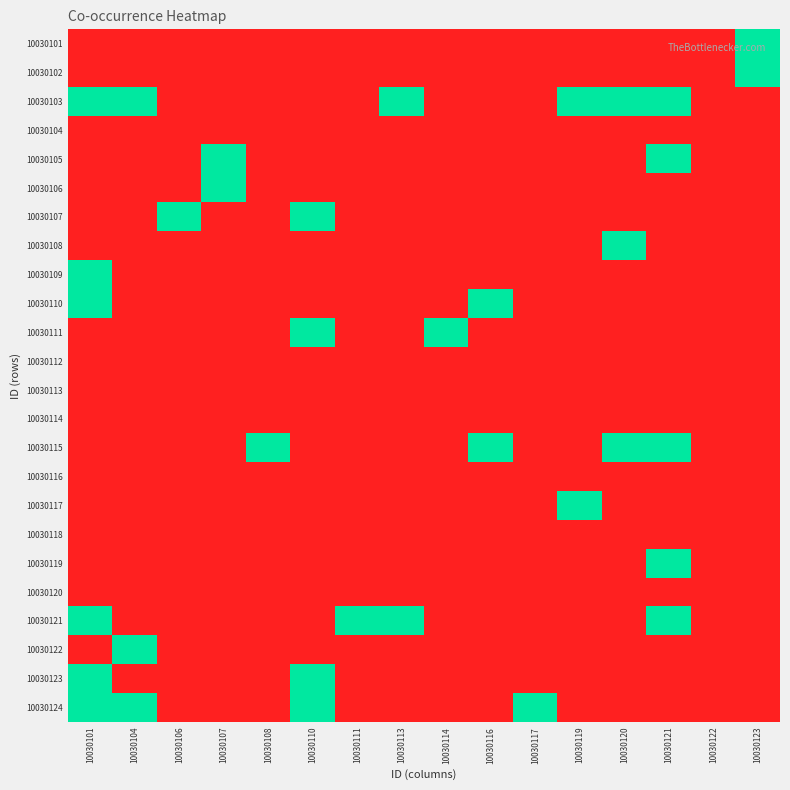

Reading right to left, extract all data points from this chart.

10030101: 10030123=1	10030122=0	10030121=0	10030120=0	10030119=0	10030117=0	10030116=0	10030114=0	10030113=0	10030111=0	10030110=0	10030108=0	10030107=0	10030106=0	10030104=0	10030101=0
10030102: 10030123=1	10030122=0	10030121=0	10030120=0	10030119=0	10030117=0	10030116=0	10030114=0	10030113=0	10030111=0	10030110=0	10030108=0	10030107=0	10030106=0	10030104=0	10030101=0
10030103: 10030123=0	10030122=0	10030121=1	10030120=1	10030119=1	10030117=0	10030116=0	10030114=0	10030113=1	10030111=0	10030110=0	10030108=0	10030107=0	10030106=0	10030104=1	10030101=1
10030104: 10030123=0	10030122=0	10030121=0	10030120=0	10030119=0	10030117=0	10030116=0	10030114=0	10030113=0	10030111=0	10030110=0	10030108=0	10030107=0	10030106=0	10030104=0	10030101=0
10030105: 10030123=0	10030122=0	10030121=1	10030120=0	10030119=0	10030117=0	10030116=0	10030114=0	10030113=0	10030111=0	10030110=0	10030108=0	10030107=1	10030106=0	10030104=0	10030101=0
10030106: 10030123=0	10030122=0	10030121=0	10030120=0	10030119=0	10030117=0	10030116=0	10030114=0	10030113=0	10030111=0	10030110=0	10030108=0	10030107=1	10030106=0	10030104=0	10030101=0
10030107: 10030123=0	10030122=0	10030121=0	10030120=0	10030119=0	10030117=0	10030116=0	10030114=0	10030113=0	10030111=0	10030110=1	10030108=0	10030107=0	10030106=1	10030104=0	10030101=0
10030108: 10030123=0	10030122=0	10030121=0	10030120=1	10030119=0	10030117=0	10030116=0	10030114=0	10030113=0	10030111=0	10030110=0	10030108=0	10030107=0	10030106=0	10030104=0	10030101=0
10030109: 10030123=0	10030122=0	10030121=0	10030120=0	10030119=0	10030117=0	10030116=0	10030114=0	10030113=0	10030111=0	10030110=0	10030108=0	10030107=0	10030106=0	10030104=0	10030101=1
10030110: 10030123=0	10030122=0	10030121=0	10030120=0	10030119=0	10030117=0	10030116=1	10030114=0	10030113=0	10030111=0	10030110=0	10030108=0	10030107=0	10030106=0	10030104=0	10030101=1
10030111: 10030123=0	10030122=0	10030121=0	10030120=0	10030119=0	10030117=0	10030116=0	10030114=1	10030113=0	10030111=0	10030110=1	10030108=0	10030107=0	10030106=0	10030104=0	10030101=0
10030112: 10030123=0	10030122=0	10030121=0	10030120=0	10030119=0	10030117=0	10030116=0	10030114=0	10030113=0	10030111=0	10030110=0	10030108=0	10030107=0	10030106=0	10030104=0	10030101=0
10030113: 10030123=0	10030122=0	10030121=0	10030120=0	10030119=0	10030117=0	10030116=0	10030114=0	10030113=0	10030111=0	10030110=0	10030108=0	10030107=0	10030106=0	10030104=0	10030101=0
10030114: 10030123=0	10030122=0	10030121=0	10030120=0	10030119=0	10030117=0	10030116=0	10030114=0	10030113=0	10030111=0	10030110=0	10030108=0	10030107=0	10030106=0	10030104=0	10030101=0
10030115: 10030123=0	10030122=0	10030121=1	10030120=1	10030119=0	10030117=0	10030116=1	10030114=0	10030113=0	10030111=0	10030110=0	10030108=1	10030107=0	10030106=0	10030104=0	10030101=0
10030116: 10030123=0	10030122=0	10030121=0	10030120=0	10030119=0	10030117=0	10030116=0	10030114=0	10030113=0	10030111=0	10030110=0	10030108=0	10030107=0	10030106=0	10030104=0	10030101=0
10030117: 10030123=0	10030122=0	10030121=0	10030120=0	10030119=1	10030117=0	10030116=0	10030114=0	10030113=0	10030111=0	10030110=0	10030108=0	10030107=0	10030106=0	10030104=0	10030101=0
10030118: 10030123=0	10030122=0	10030121=0	10030120=0	10030119=0	10030117=0	10030116=0	10030114=0	10030113=0	10030111=0	10030110=0	10030108=0	10030107=0	10030106=0	10030104=0	10030101=0
10030119: 10030123=0	10030122=0	10030121=1	10030120=0	10030119=0	10030117=0	10030116=0	10030114=0	10030113=0	10030111=0	10030110=0	10030108=0	10030107=0	10030106=0	10030104=0	10030101=0
10030120: 10030123=0	10030122=0	10030121=0	10030120=0	10030119=0	10030117=0	10030116=0	10030114=0	10030113=0	10030111=0	10030110=0	10030108=0	10030107=0	10030106=0	10030104=0	10030101=0
10030121: 10030123=0	10030122=0	10030121=1	10030120=0	10030119=0	10030117=0	10030116=0	10030114=0	10030113=1	10030111=1	10030110=0	10030108=0	10030107=0	10030106=0	10030104=0	10030101=1
10030122: 10030123=0	10030122=0	10030121=0	10030120=0	10030119=0	10030117=0	10030116=0	10030114=0	10030113=0	10030111=0	10030110=0	10030108=0	10030107=0	10030106=0	10030104=1	10030101=0
10030123: 10030123=0	10030122=0	10030121=0	10030120=0	10030119=0	10030117=0	10030116=0	10030114=0	10030113=0	10030111=0	10030110=1	10030108=0	10030107=0	10030106=0	10030104=0	10030101=1
10030124: 10030123=0	10030122=0	10030121=0	10030120=0	10030119=0	10030117=1	10030116=0	10030114=0	10030113=0	10030111=0	10030110=1	10030108=0	10030107=0	10030106=0	10030104=1	10030101=1